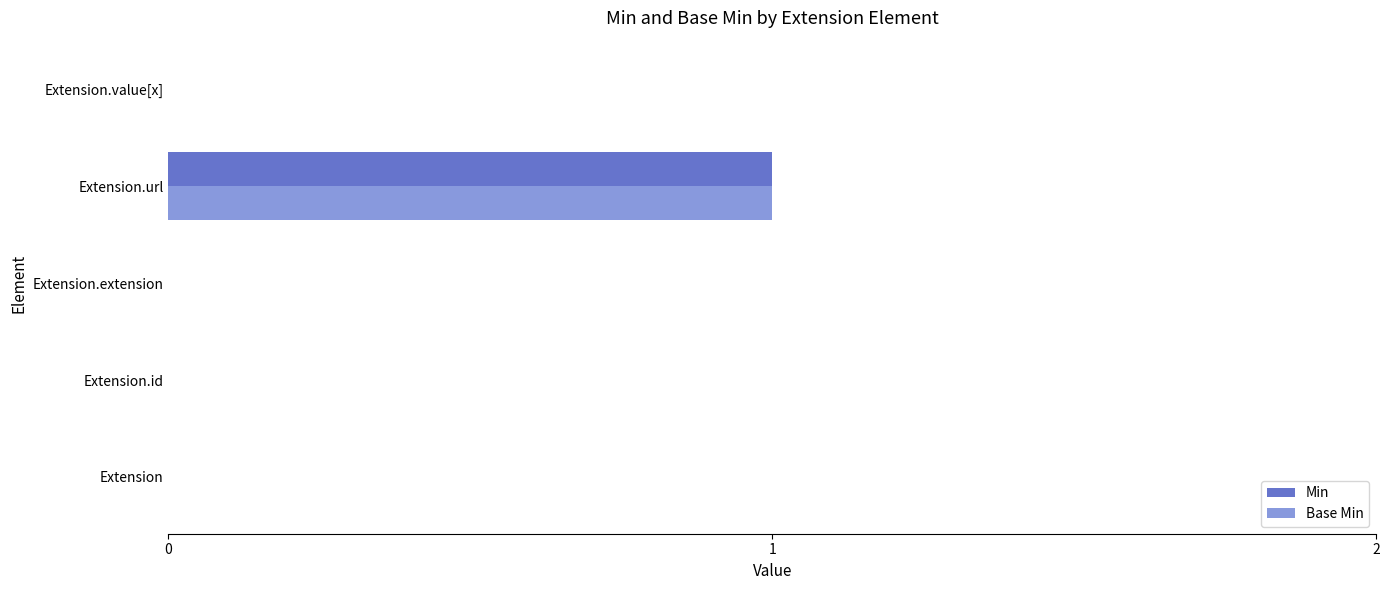

What is the sum of all Min values?

1